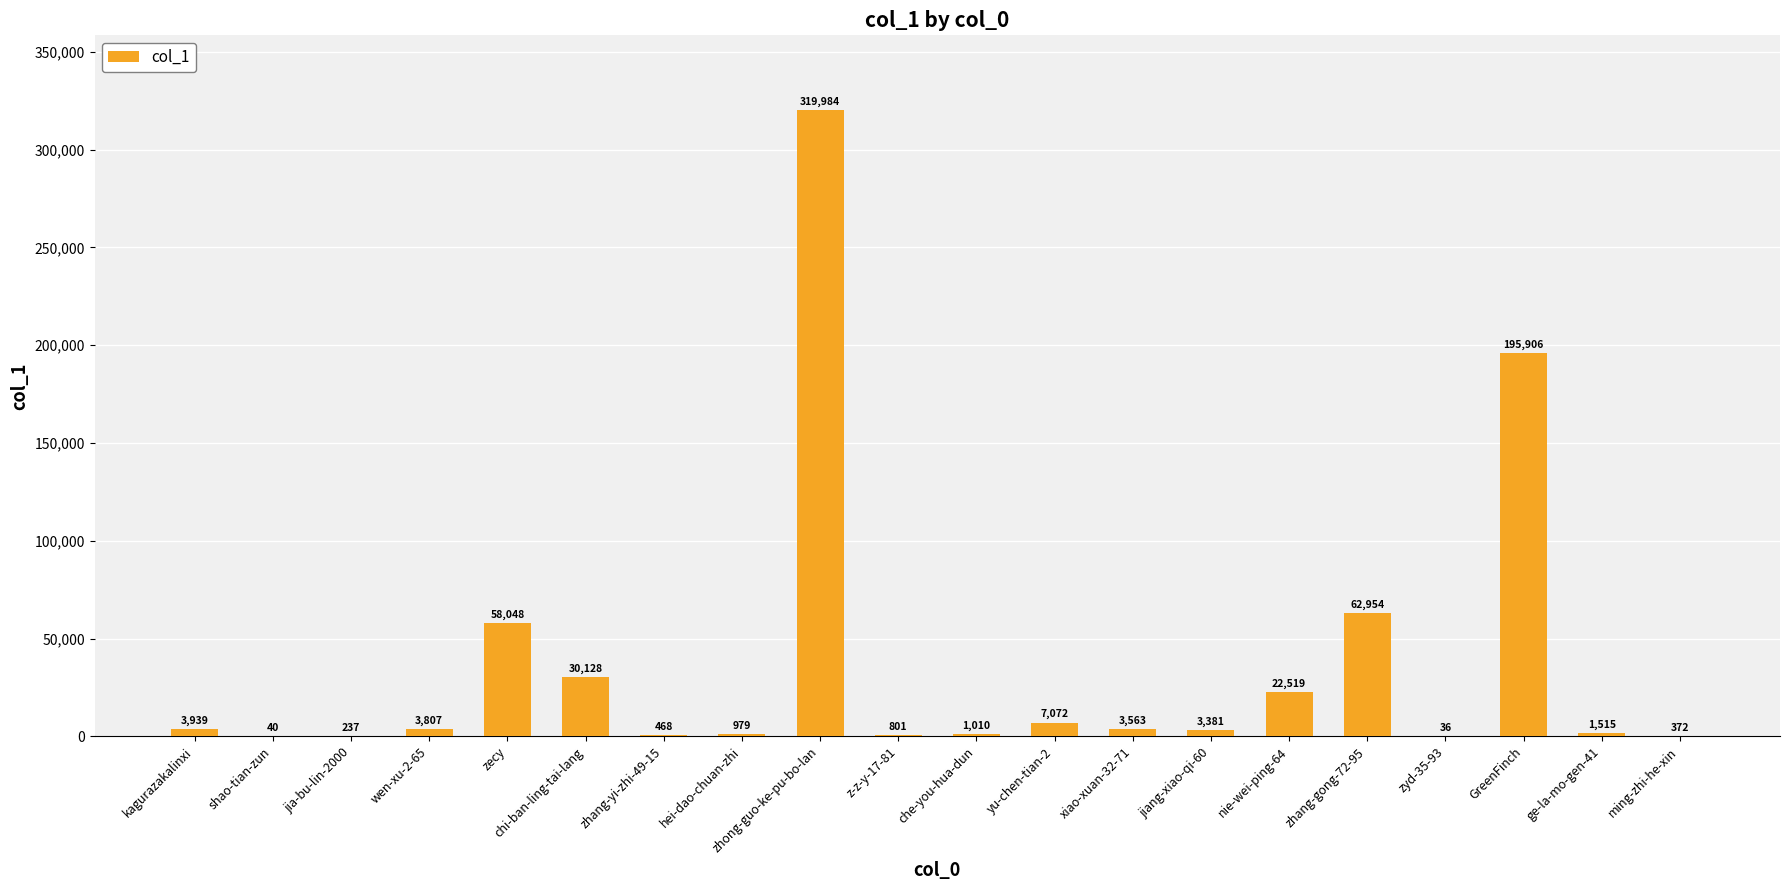

True or false: the data shows 22519 at nie-wei-ping-64.

True